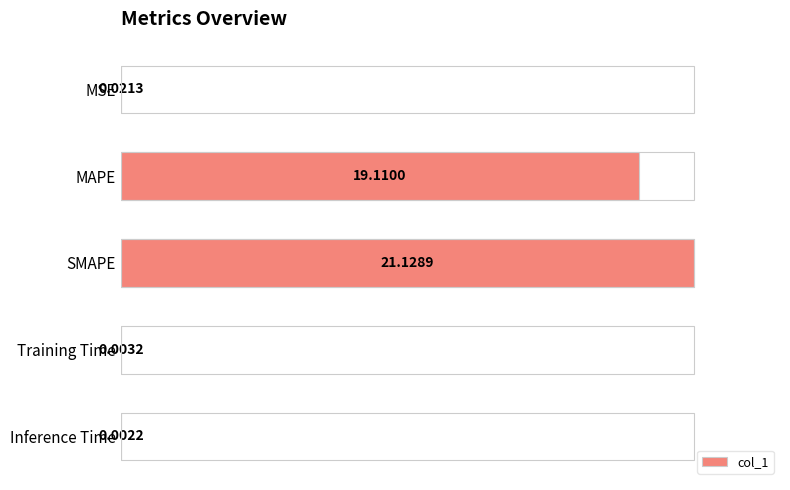

What is the sum of the values at Inference Time and SMAPE?

1.0